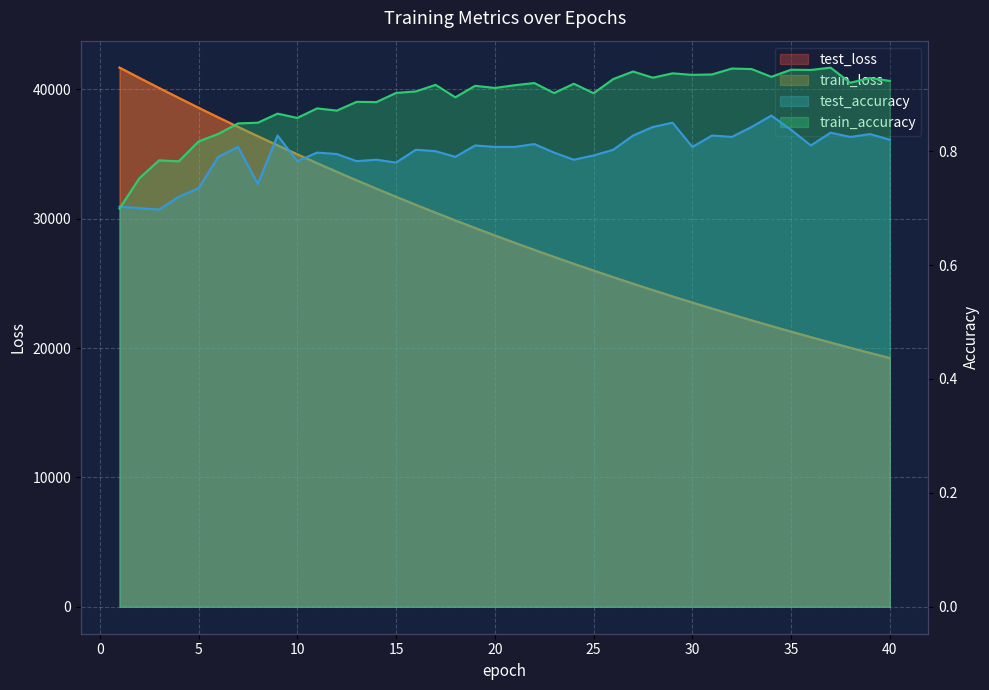

What is the value of the train_loss point at the 8th from the left?

36384.0